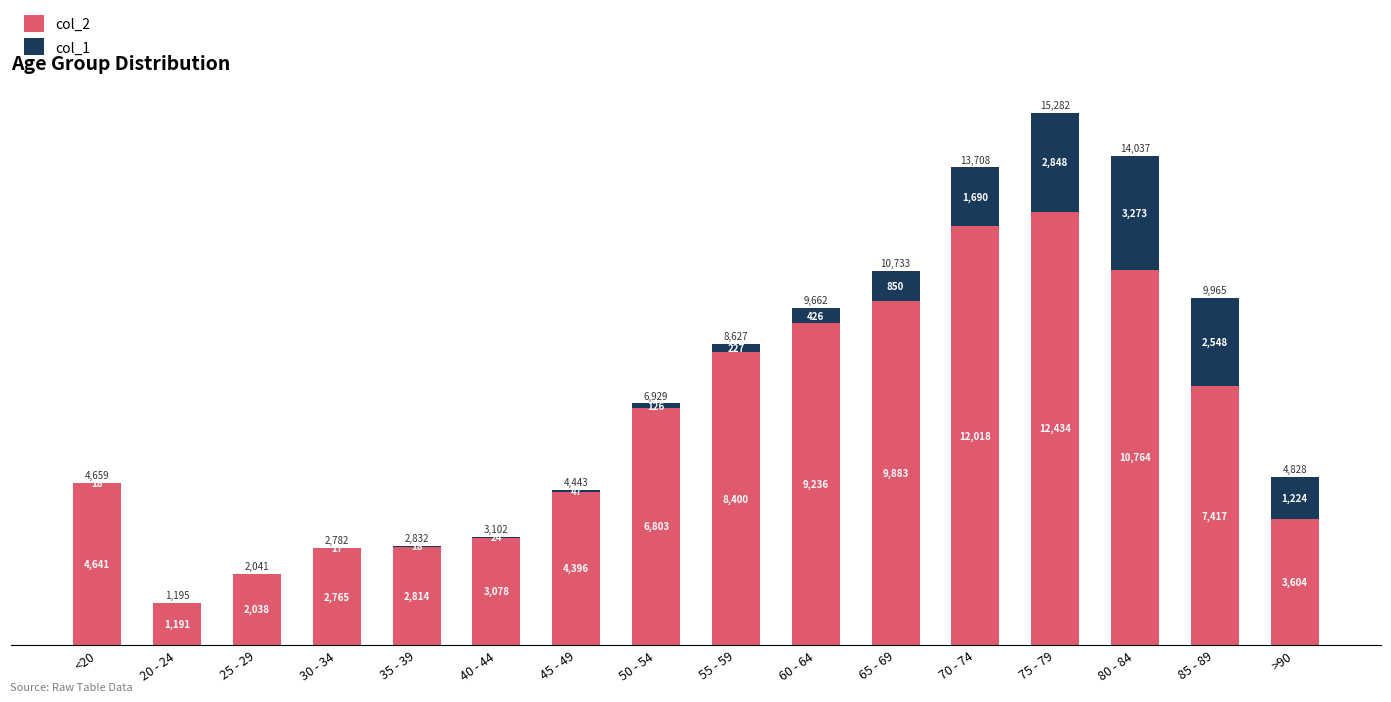

What value does the col_2 series have at 25 - 29, to the nearest 100?

2000